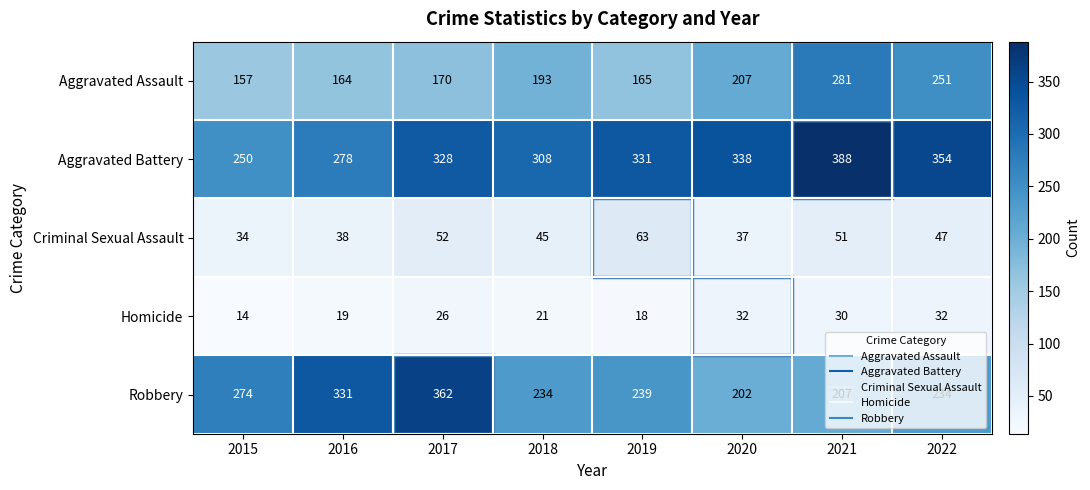

What value does the Homicide series have at 2019?

18